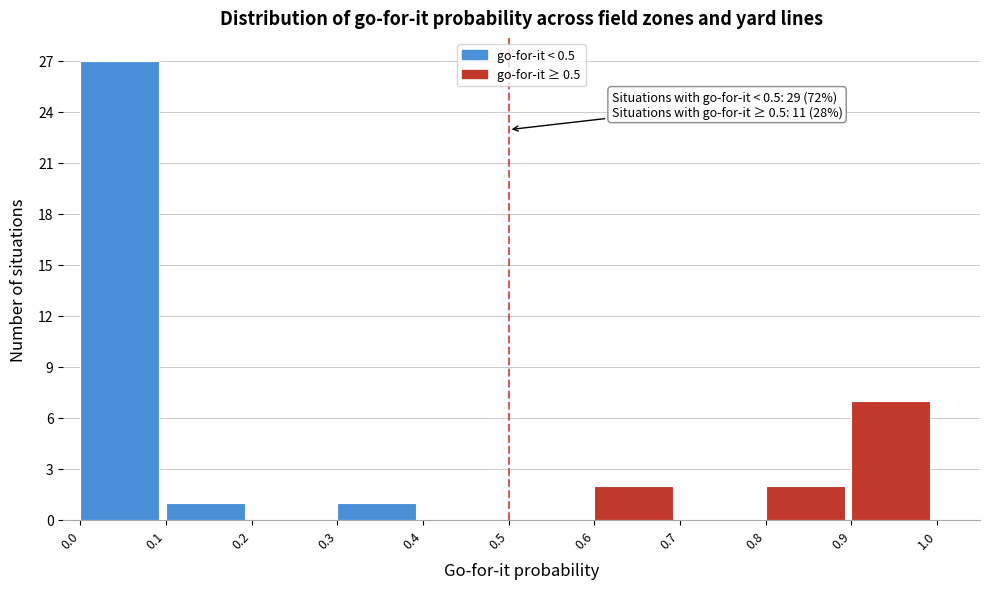

Over which range of the x-axis is the bar tallest?

0.0 to 0.1